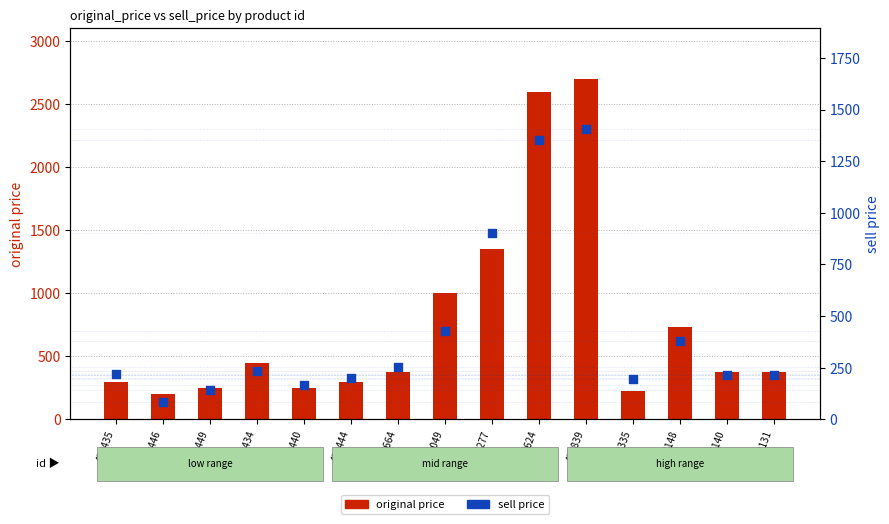

What is the total value across all series at 277140?

588